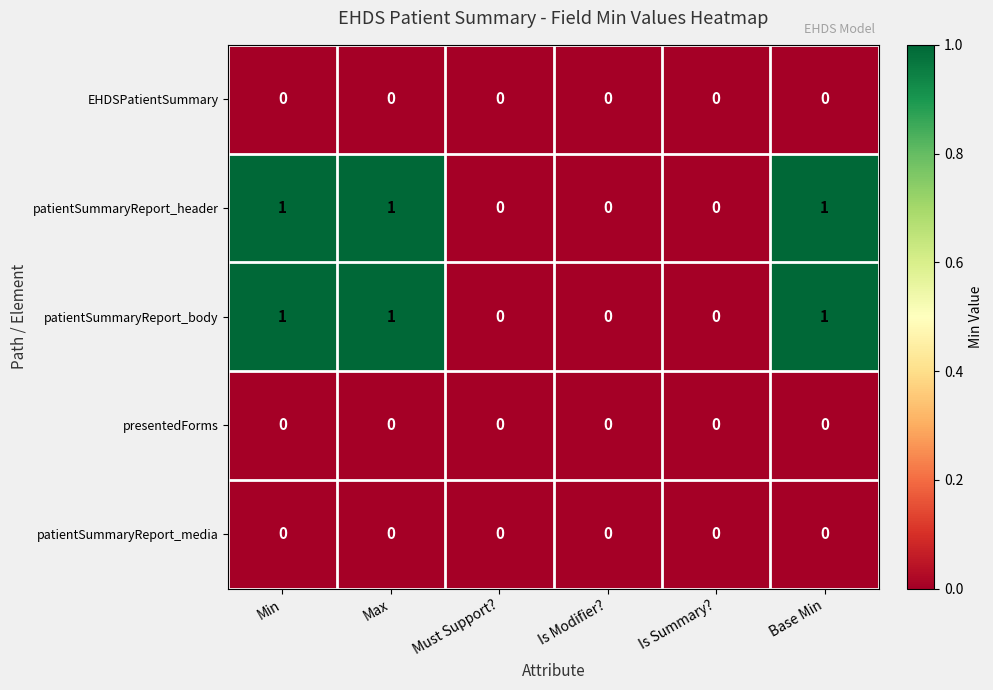

Is it true that patientSummaryReport_header equals 0 at Is Summary??

True